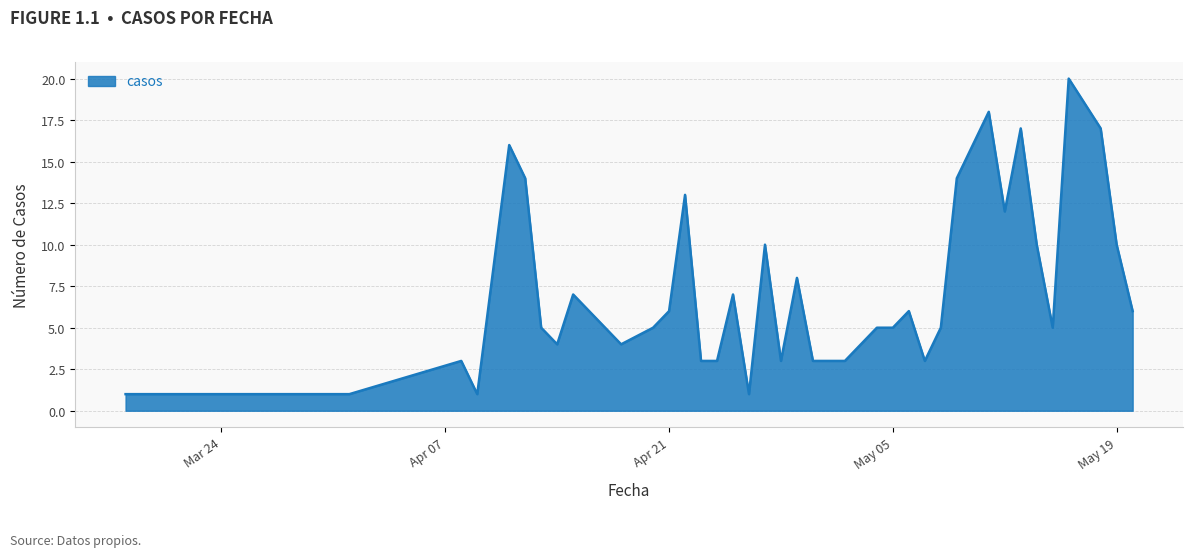

Reading left to right, extract all data points from this chart.

1	1	3	1	16	14	5	4	7	6	5	4	5	6	13	3	3	7	1	10	3	8	3	3	3	5	5	6	3	5	14	18	12	17	10	5	20	17	10	6